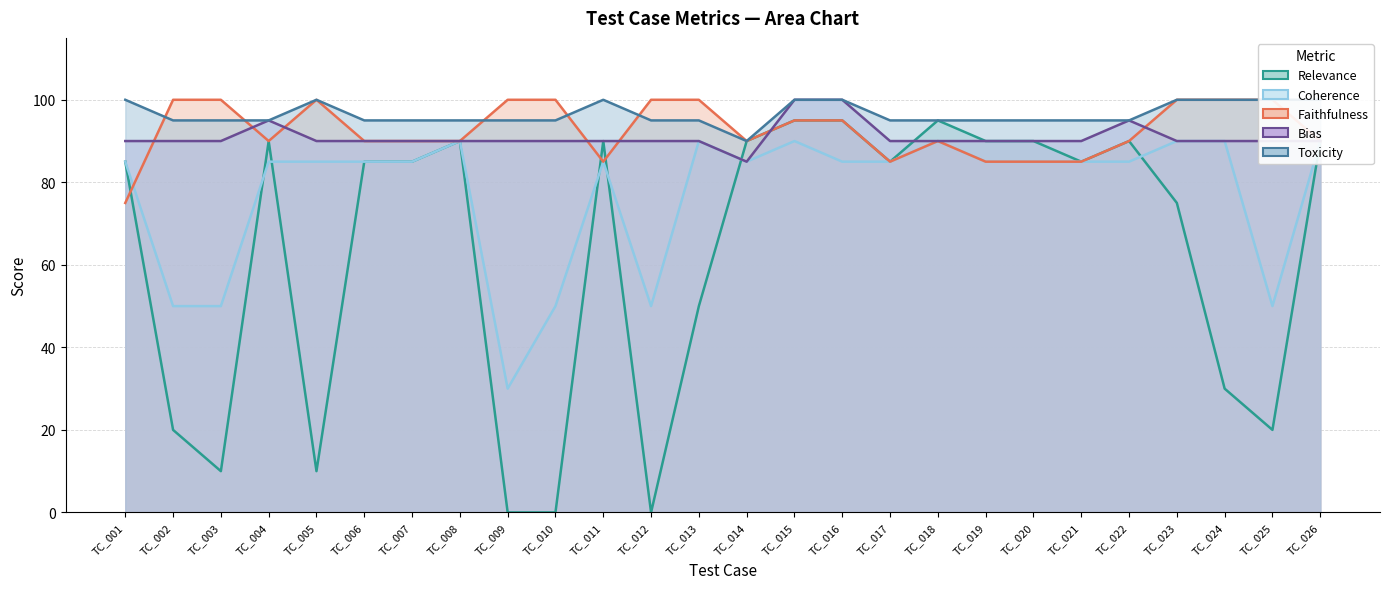

How many categories are shown in the chart?

26